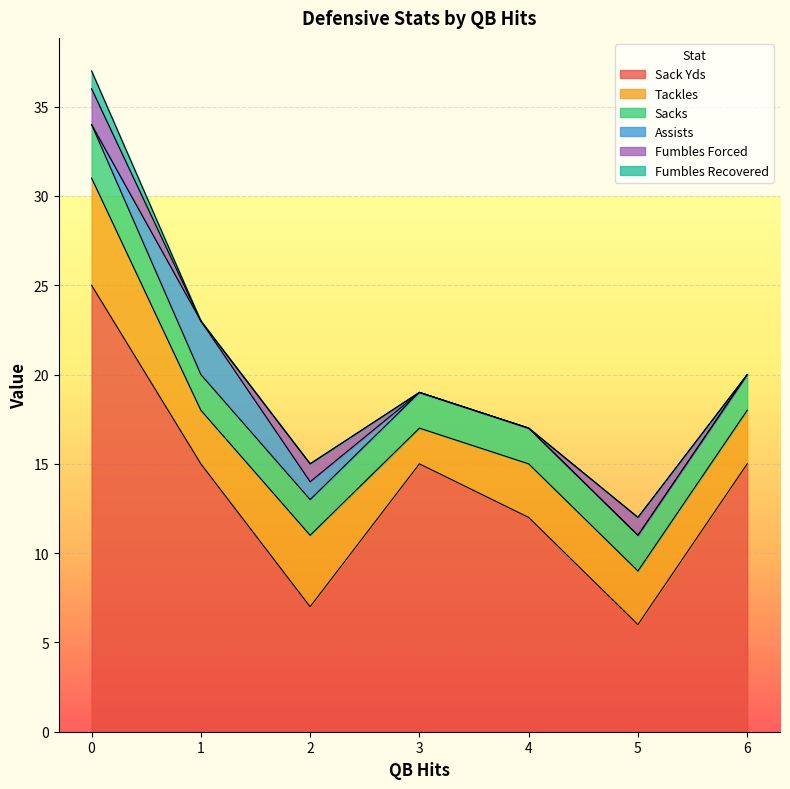

Reading left to right, what are all the values shown in this chart?

Sack Yds: 25	15	7	15	12	6	15
Tackles: 6	3	4	2	3	3	3
Sacks: 3	2	2	2	2	2	2
Assists: 0	3	1	0	0	0	0
Fumbles Forced: 2	0	1	0	0	1	0
Fumbles Recovered: 1	0	0	0	0	0	0